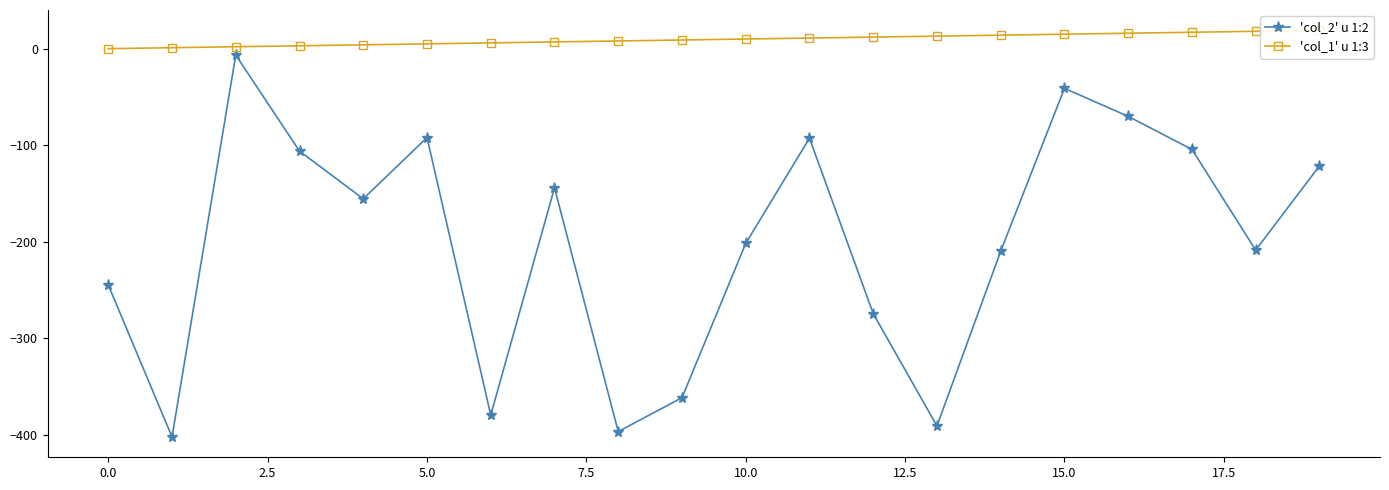

Which label corresponds to the largest value in the chart?

19